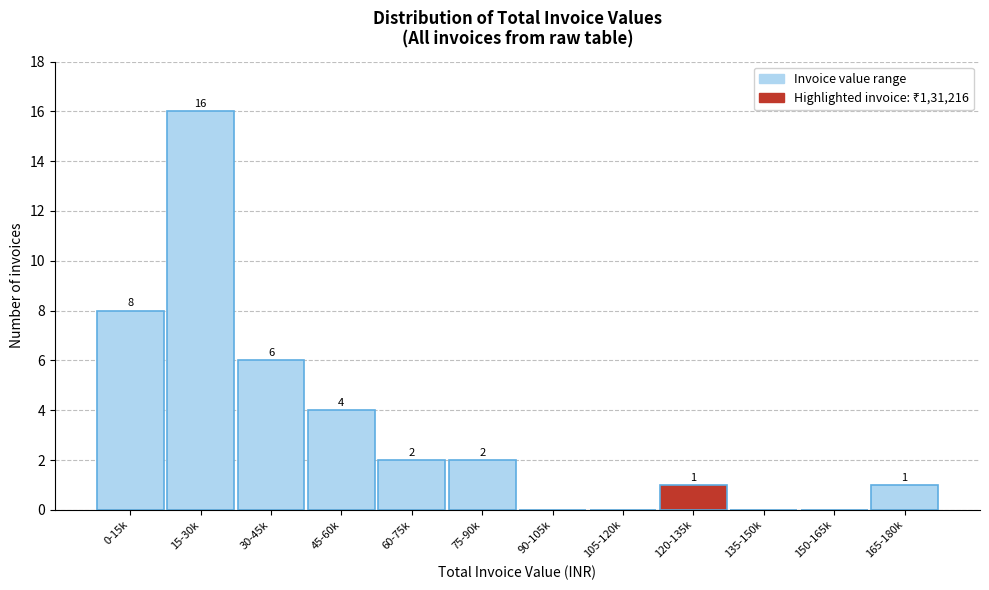

Reading left to right, what are all the values shown in this chart?

0-15k=8	15-30k=16	30-45k=6	45-60k=4	60-75k=2	75-90k=2	90-105k=0	105-120k=0	120-135k=1	135-150k=0	150-165k=0	165-180k=1